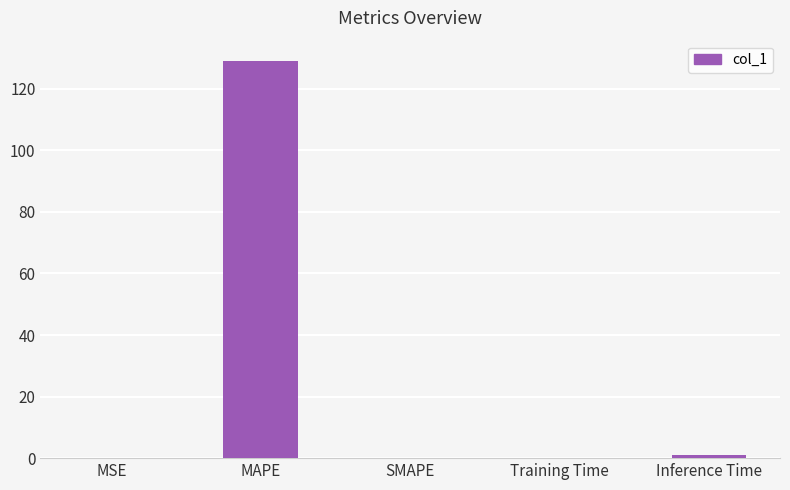

What is the sum of all values?

130.3